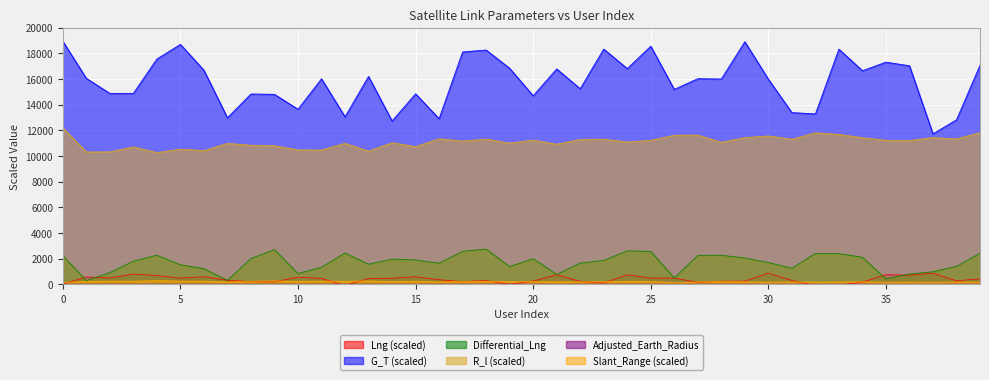

What is the greatest value displayed?

18939.4